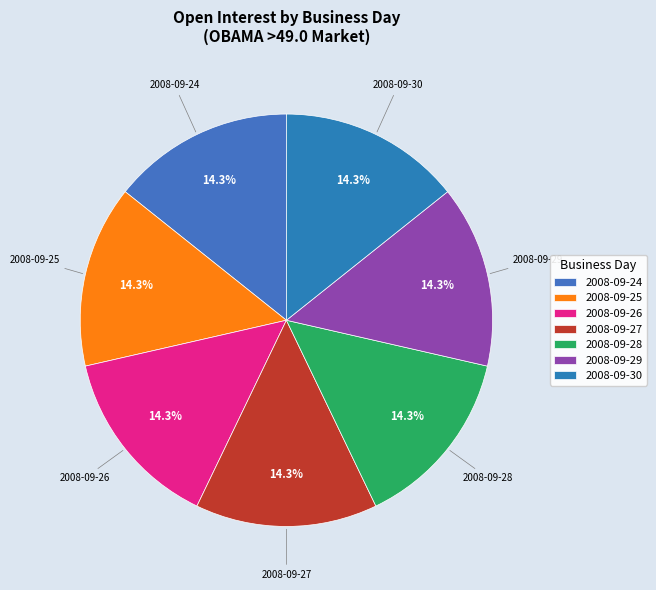

The 2008-09-24 slice represents 95% of the pie. True or false?

False